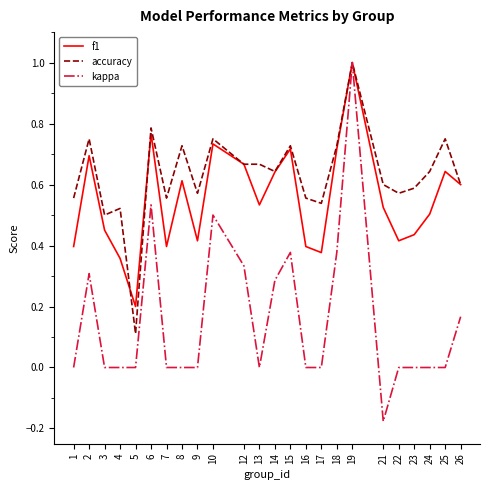

Rank the series at 7 from lowest to highest value.

kappa, f1, accuracy